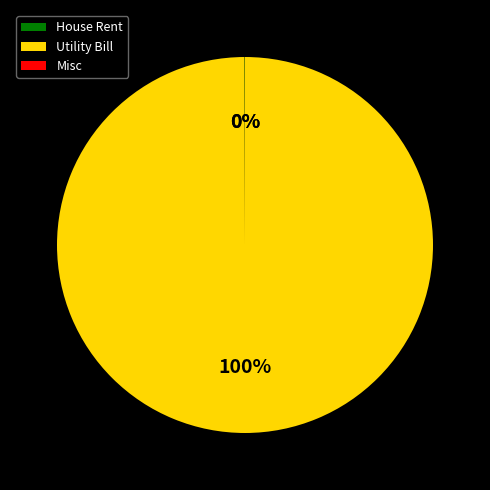

Which category has the biggest portion of the pie?

Utility Bill